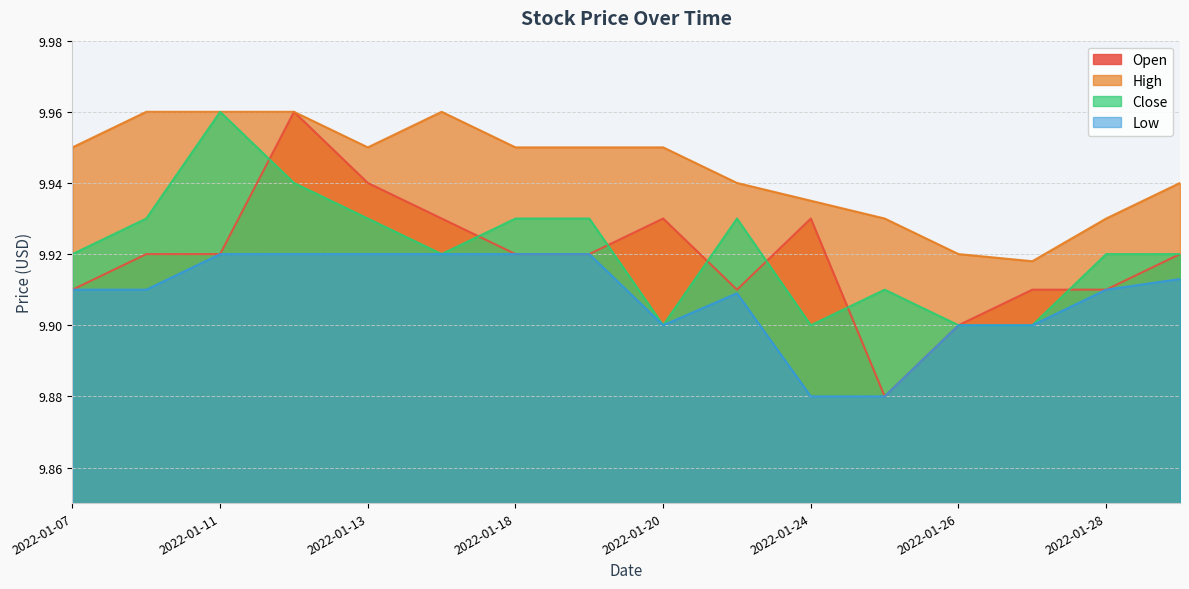

At how many categories does at least one series exceed 9?

16